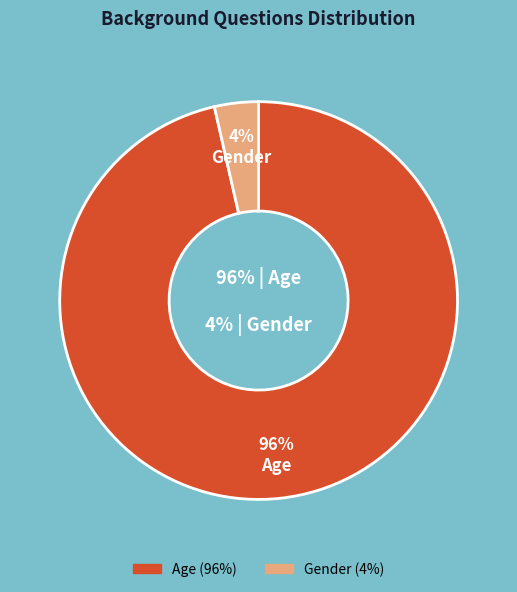

What is the largest slice in the pie chart?

Age